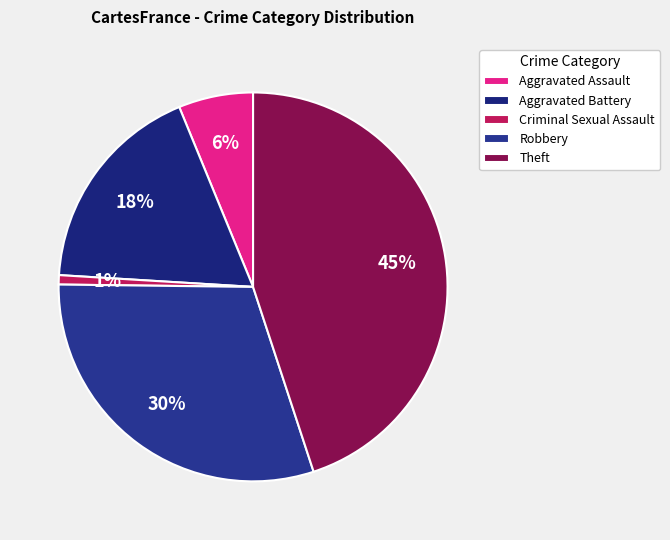

Rank the categories by value from highest to lowest.

Theft, Robbery, Aggravated Battery, Aggravated Assault, Criminal Sexual Assault